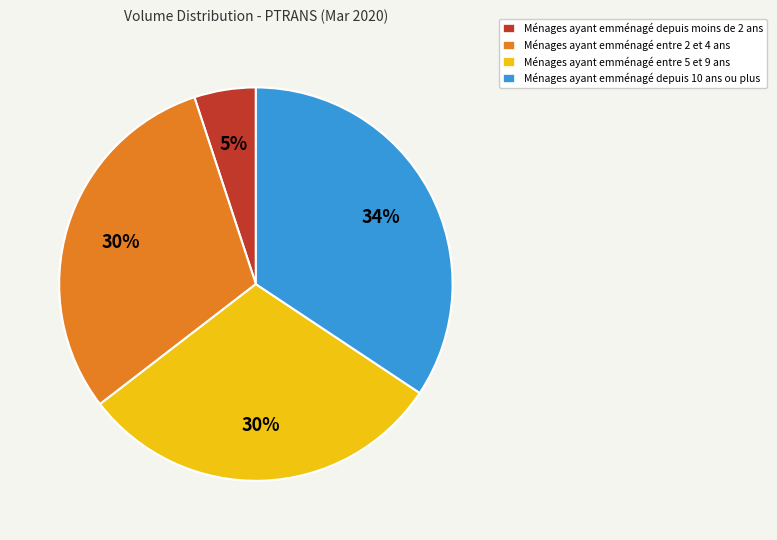

To the nearest percent, what is the difference between the largest and smallest slice percentages?

29%